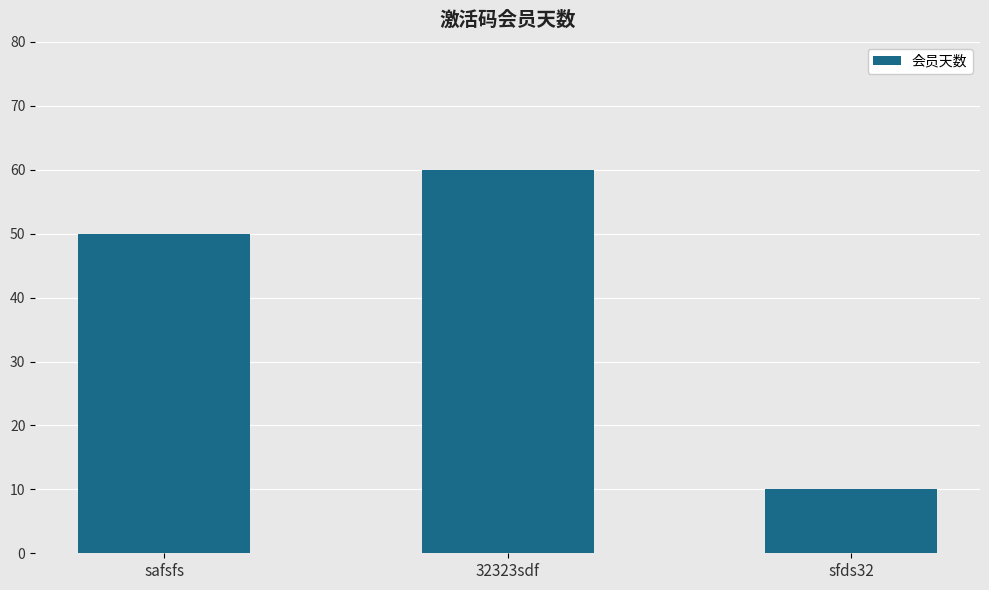

How many bars are there in total?

3